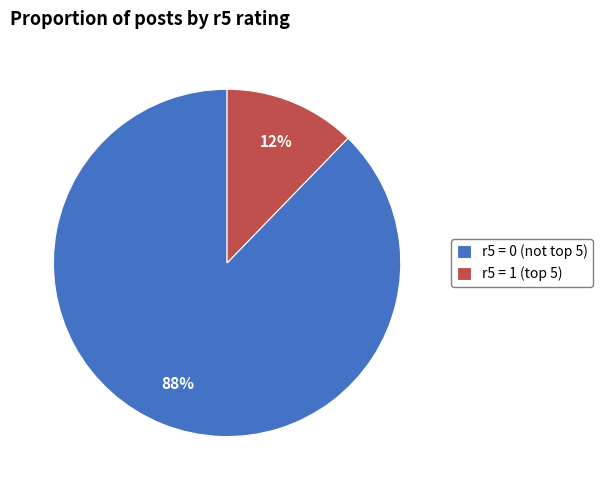

Rank the categories by value from highest to lowest.

r5 = 0 (not top 5), r5 = 1 (top 5)